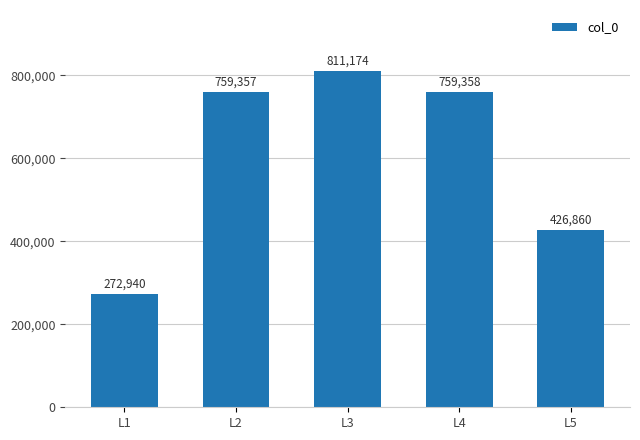

Approximately how many times larger is the value at L4 compared to L1?

2.8